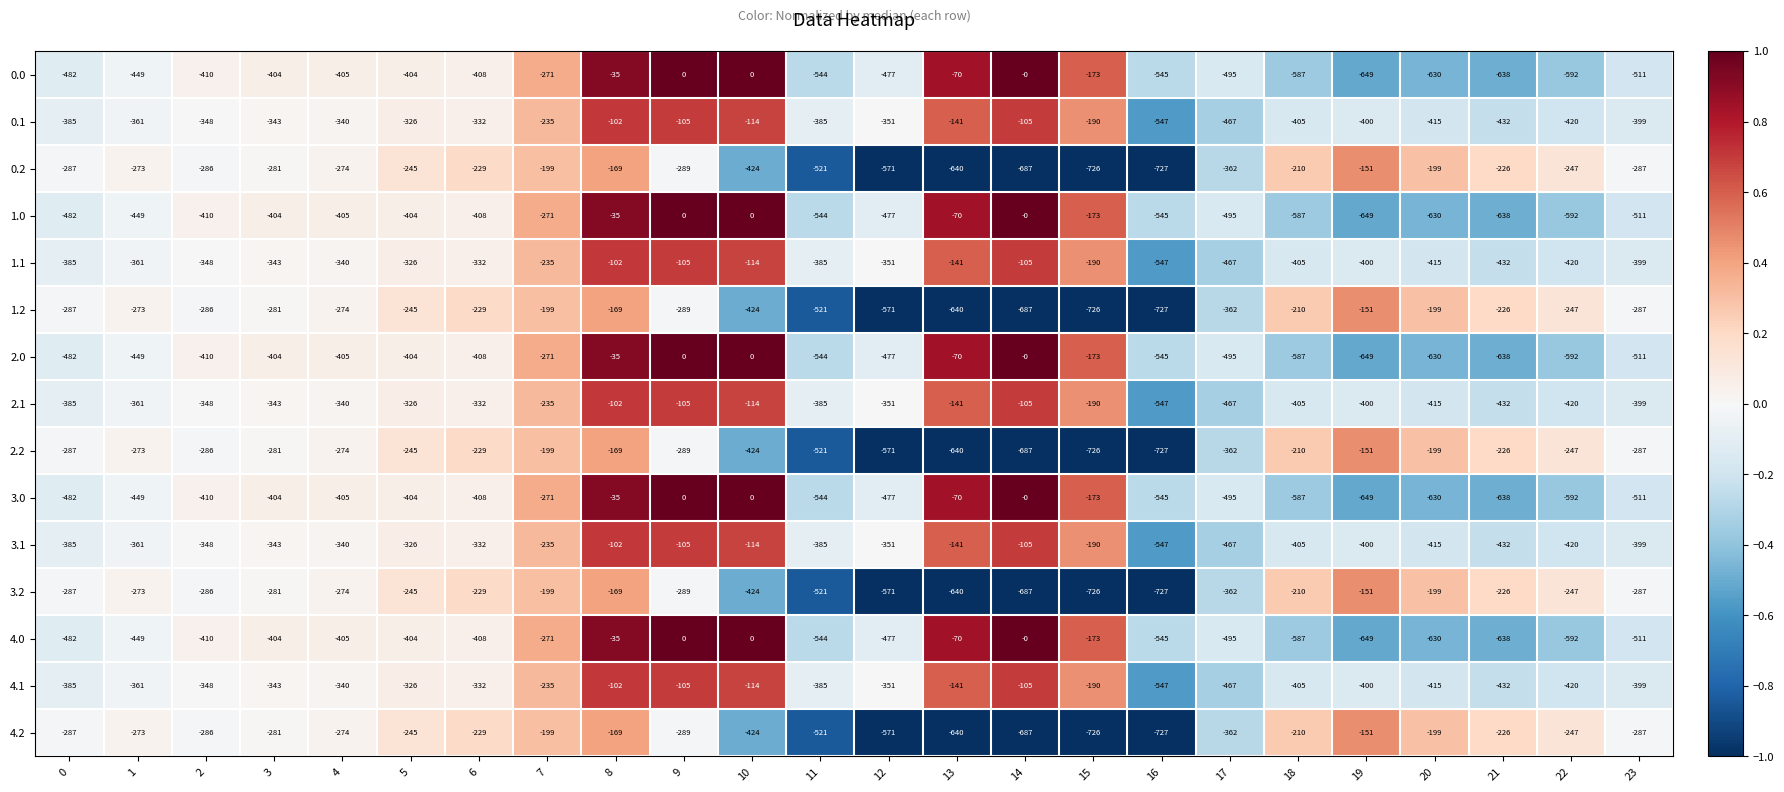

What is the minimum value shown in the chart?

-727